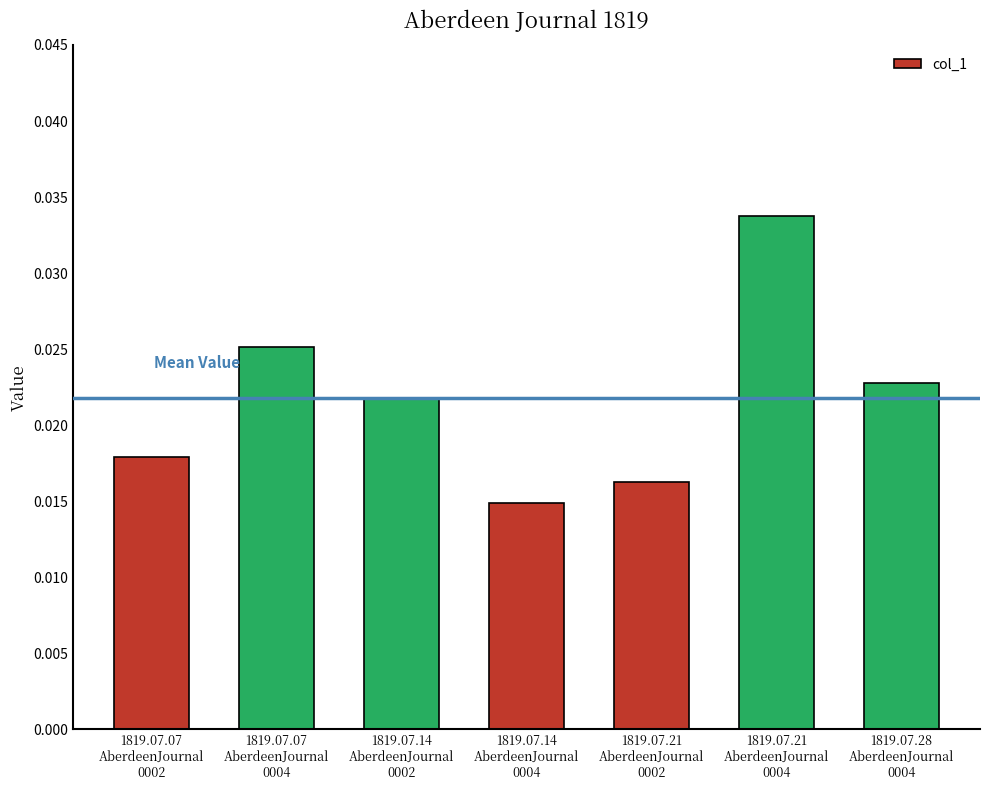

Between 1819.07.28
AberdeenJournal
0004 and 1819.07.07
AberdeenJournal
0002, which is larger?

1819.07.28
AberdeenJournal
0004